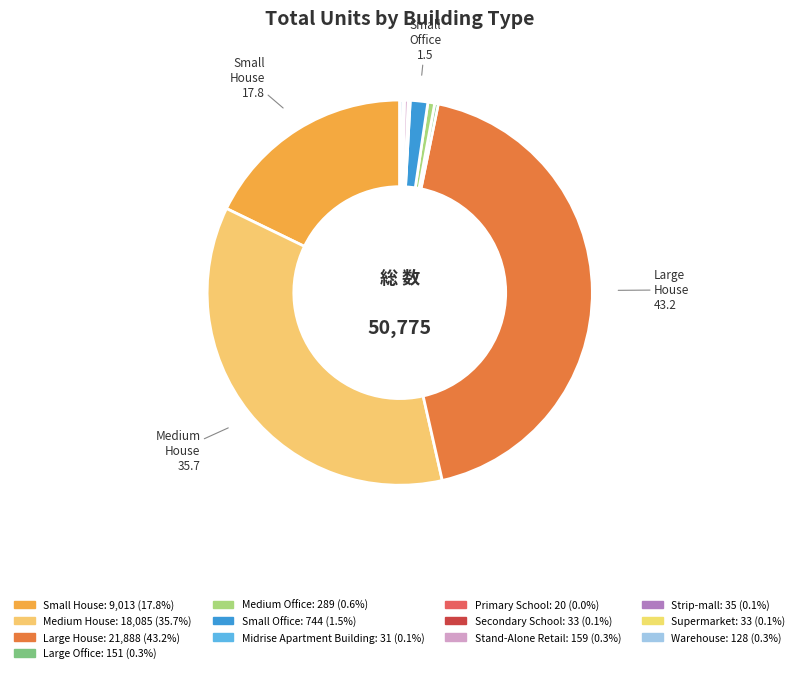

Is there a majority slice in this chart?

No